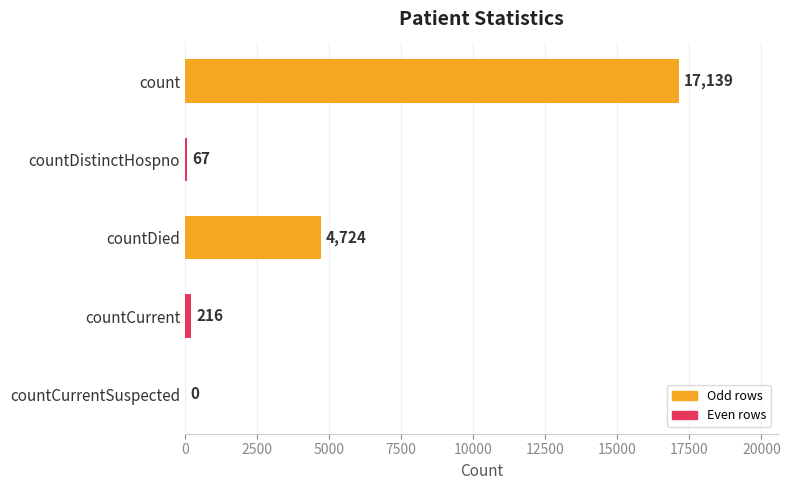

Approximately how many times larger is the value at countDistinctHospno compared to countCurrent?

0.3